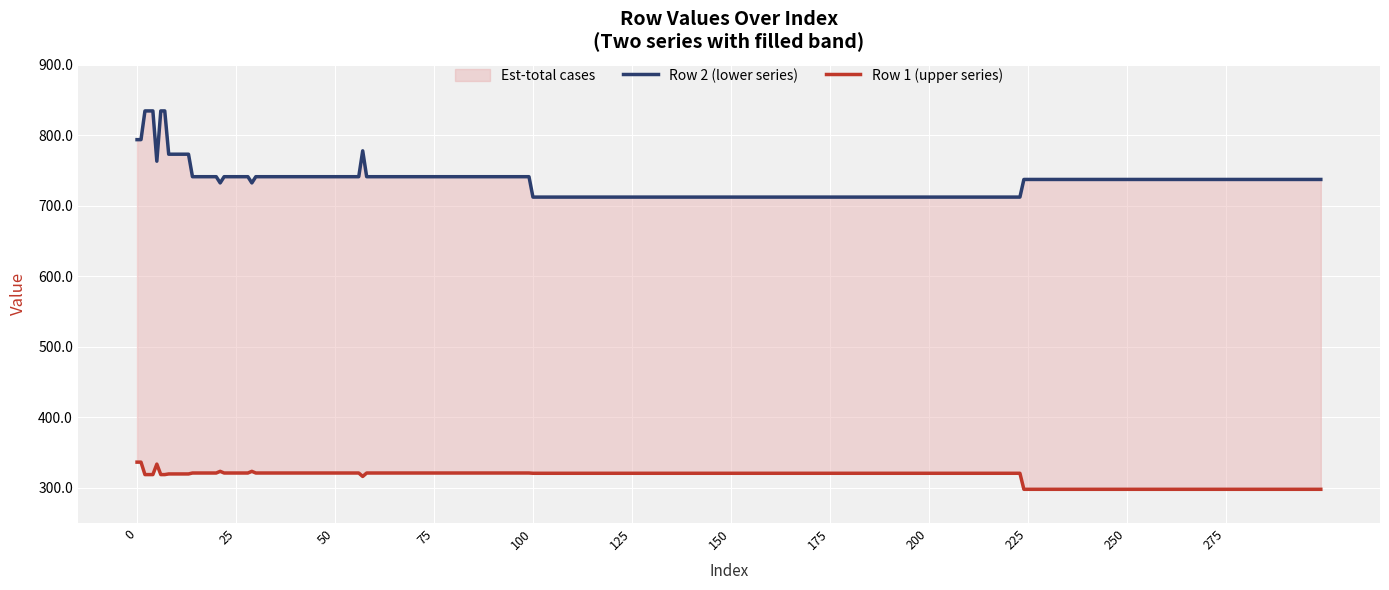

Is it true that Row 1 (upper) equals 336.3 at 0?

True